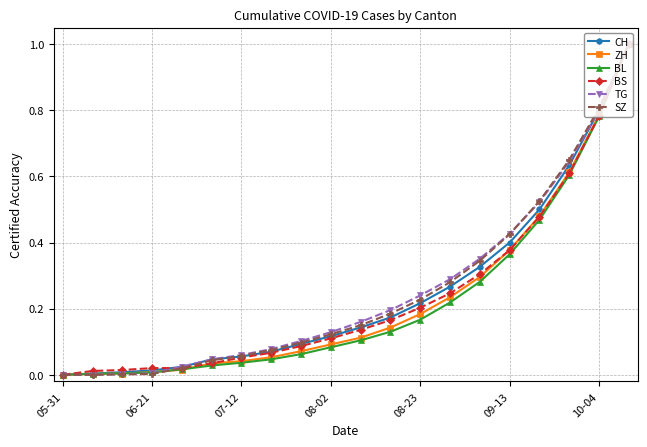

How many lines are shown in the chart?

6